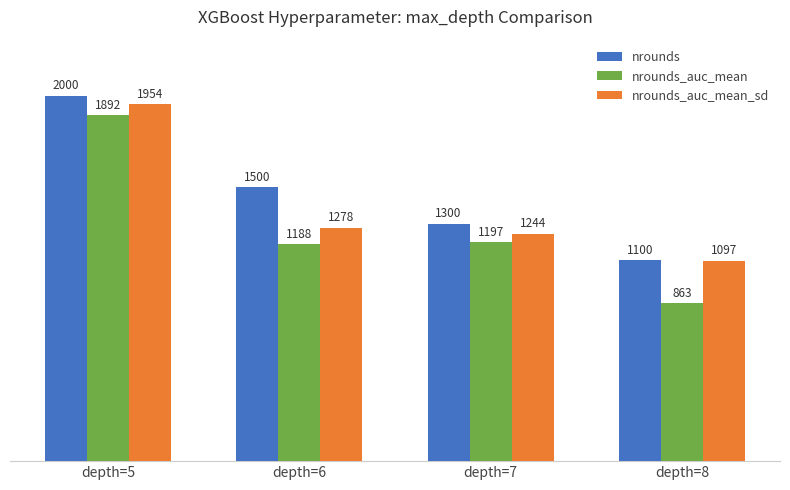

True or false: nrounds_auc_mean has a value of 863 at depth=8.

True